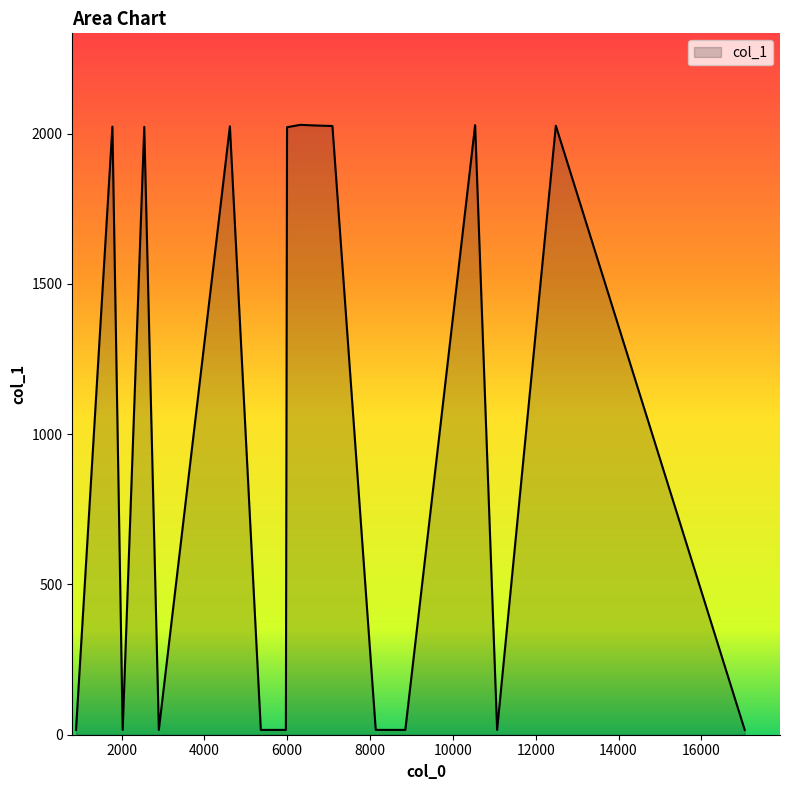

What is the greatest value displayed?

2029